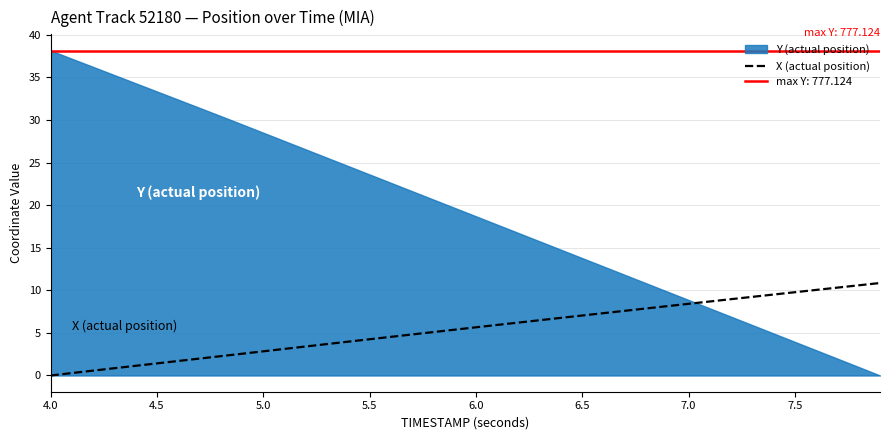

What is the maximum value for X (actual position)?

10.9